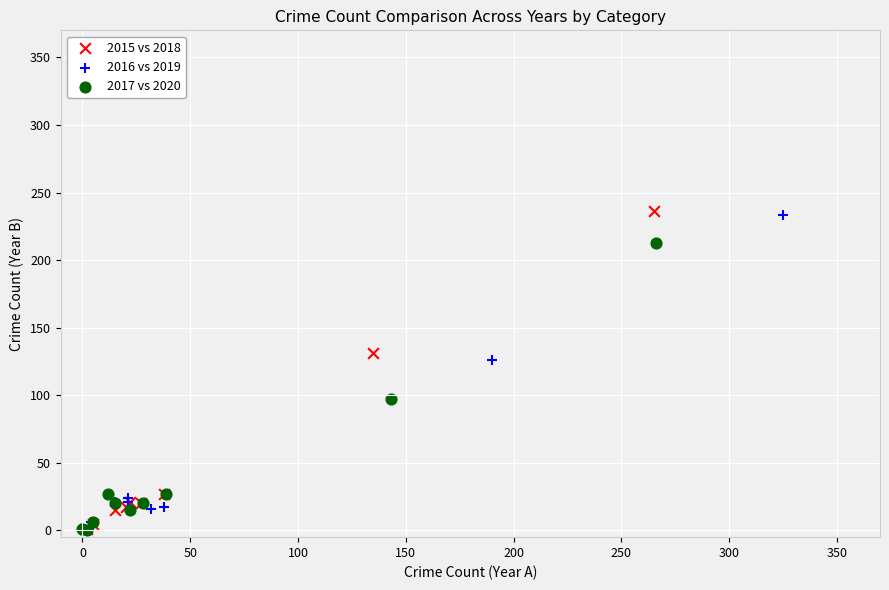

Which series has the widest spread of Y values?

2015 vs 2018